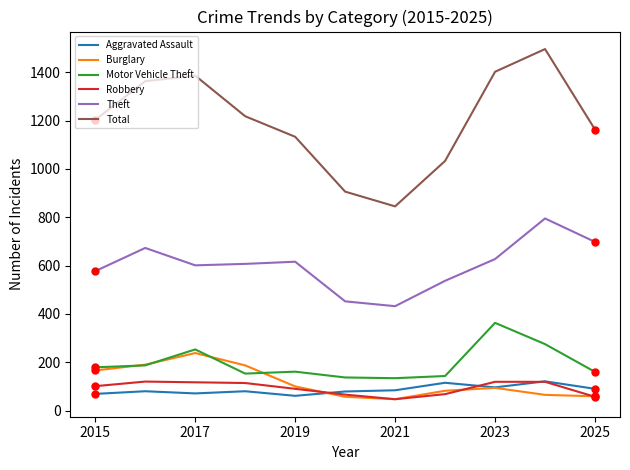

Which series has the widest spread of values?

Total